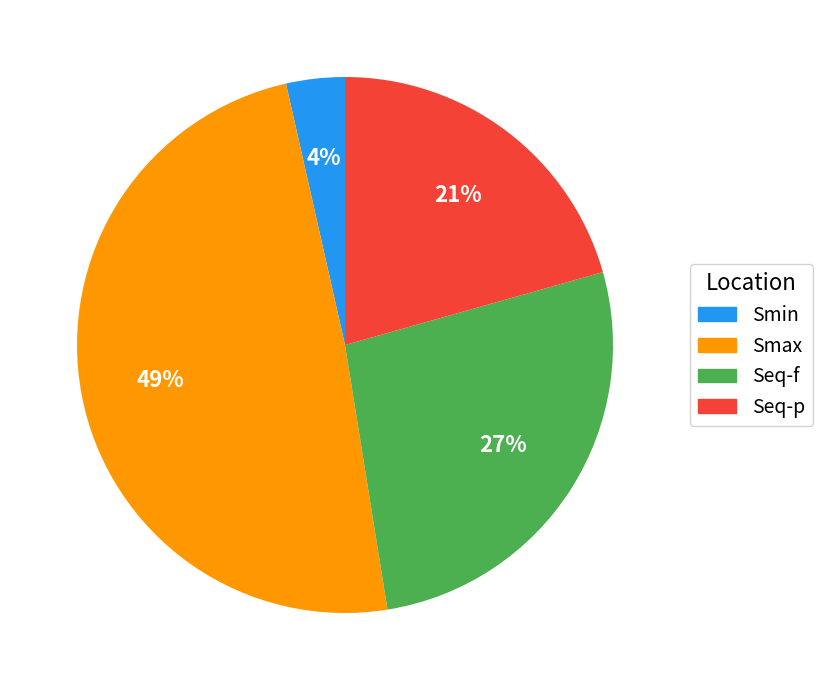

Which category has the smallest portion of the pie?

Smin